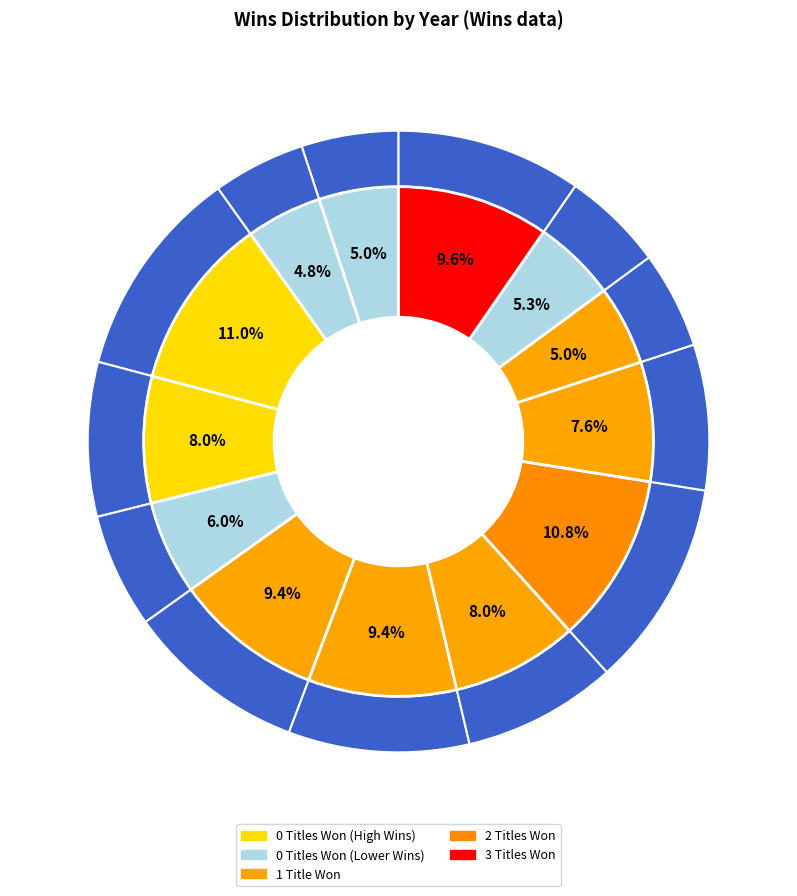

How many slices are in this pie chart?

13